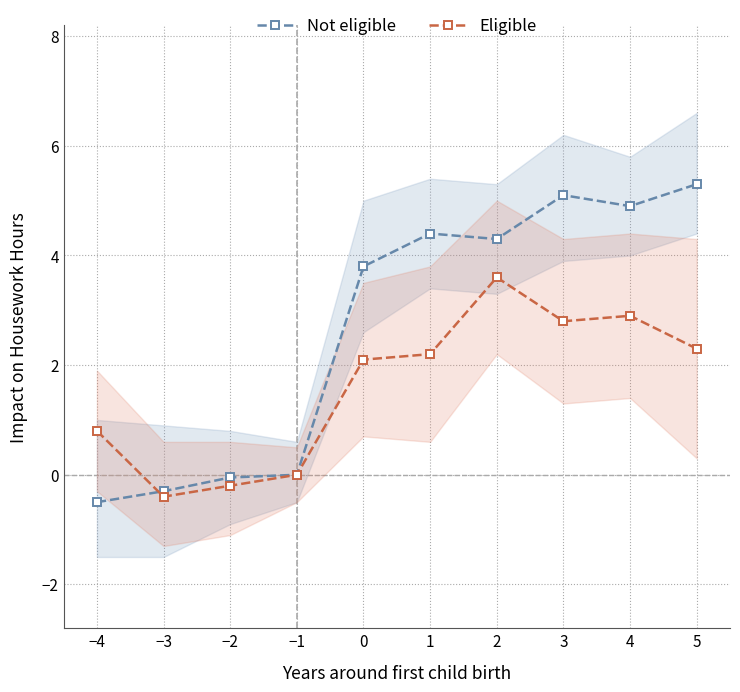

Which series ends up on top after the final intersection of Not eligible and Eligible?

Not eligible